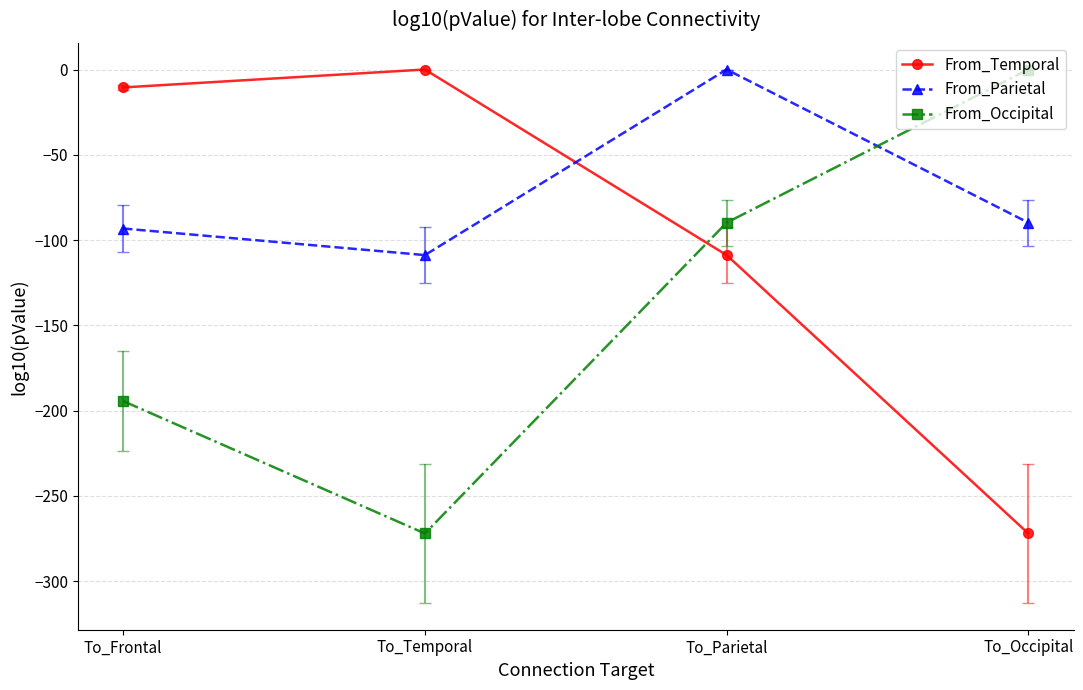

What is the value of the From_Parietal point at the 4th from the left?

-89.8